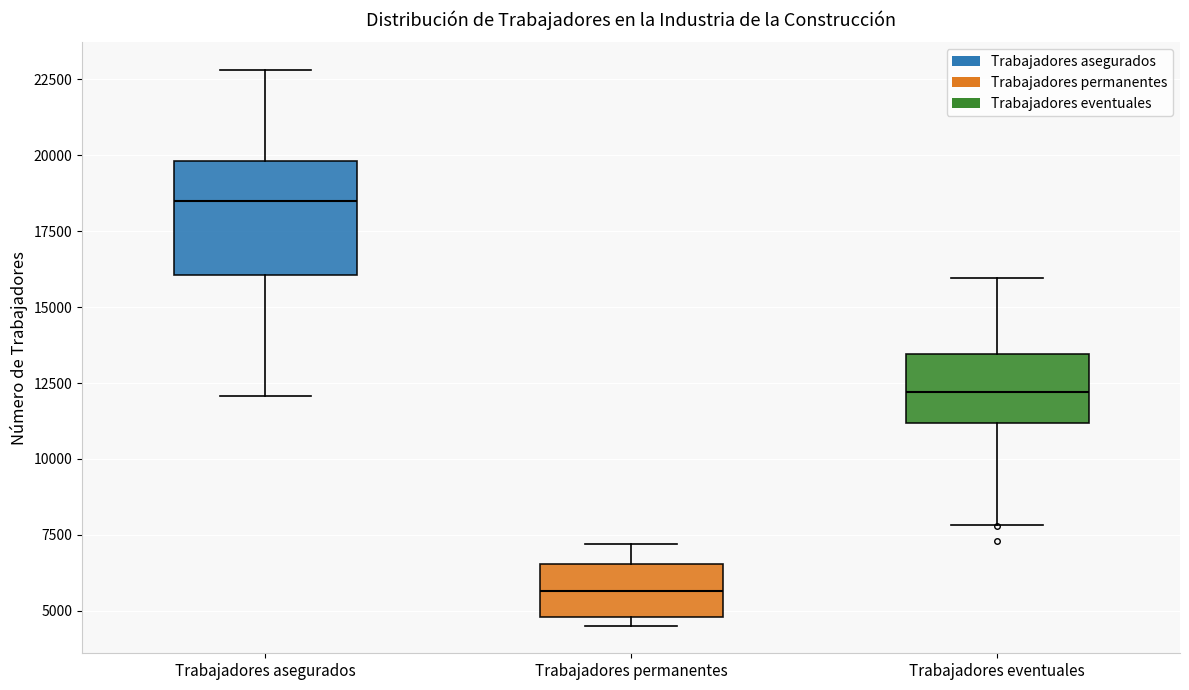

Which box has the lowest median line?

Trabajadores permanentes